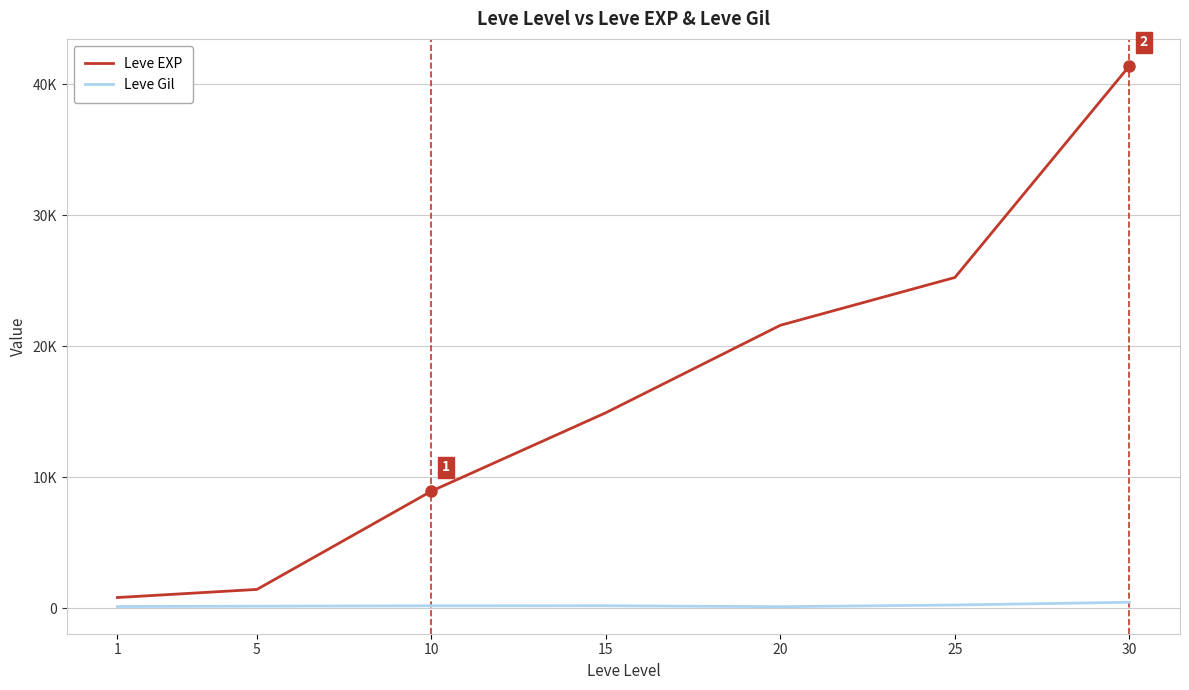

What is the value of the Leve Gil point at the 3rd from the left?

168